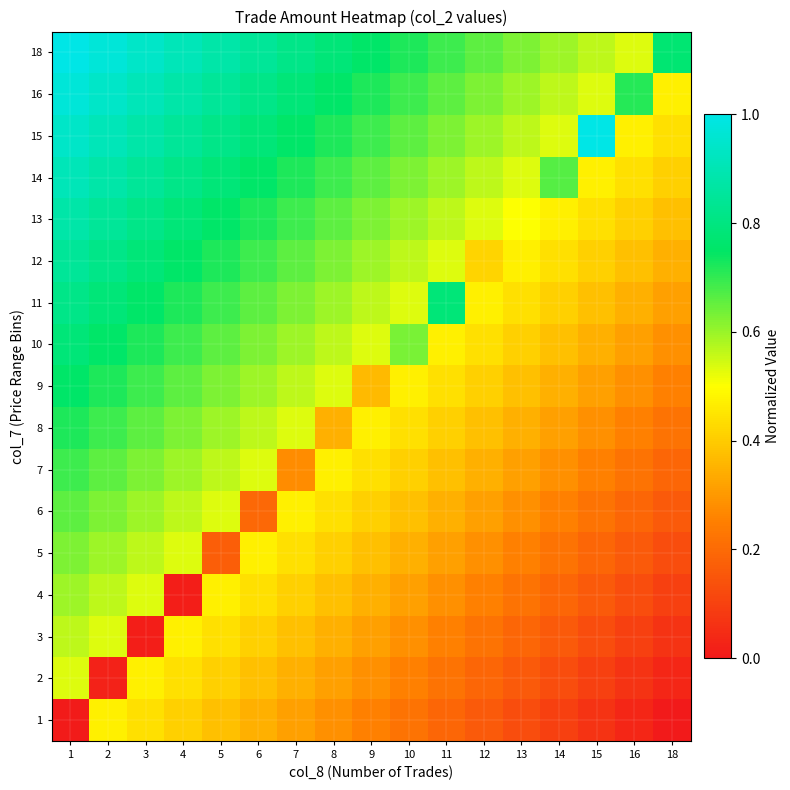

At how many categories does at least one series exceed 0?

17